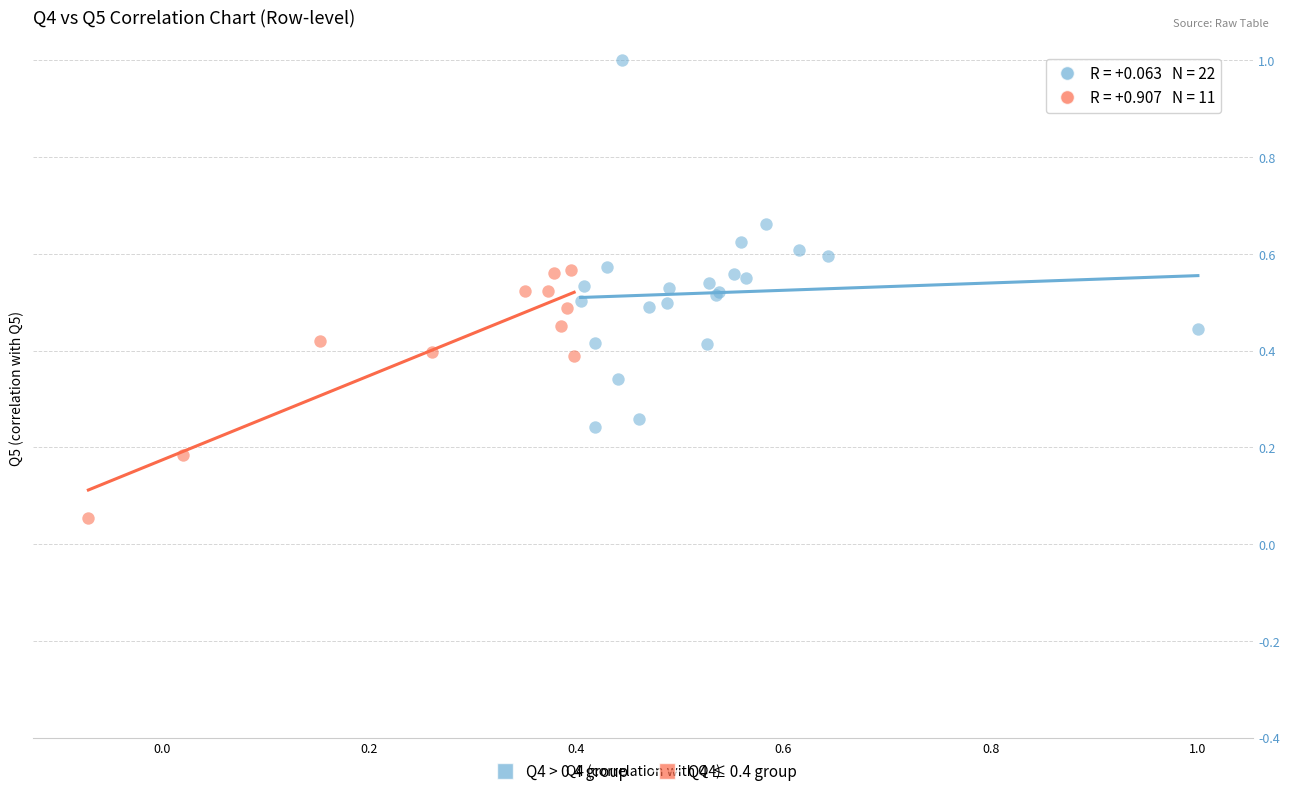

Which series contains the highest Y value?

Q4 > 0.4 group